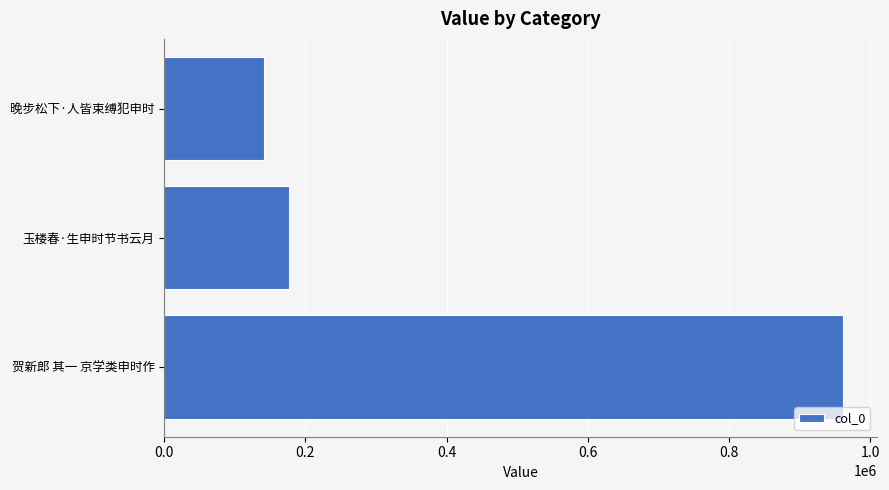

Rank the categories by value from lowest to highest.

晚步松下·人皆束缚犯申时, 玉楼春·生申时节书云月, 贺新郎 其一 京学类申时作